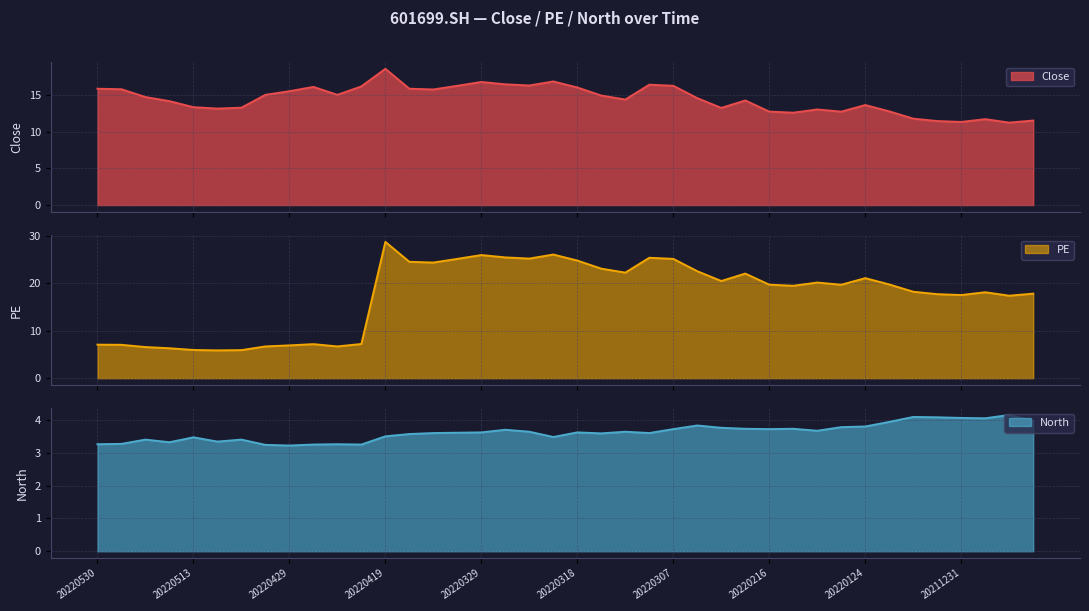

What is the difference between the highest and lowest values at 20220223?

18.3